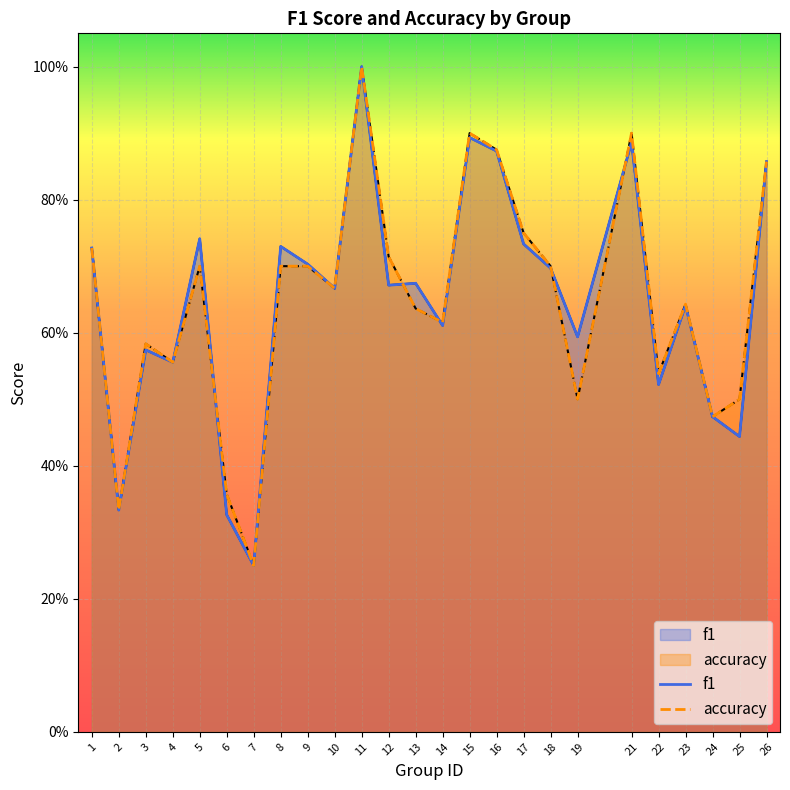

At how many categories does at least one series exceed 0?

25